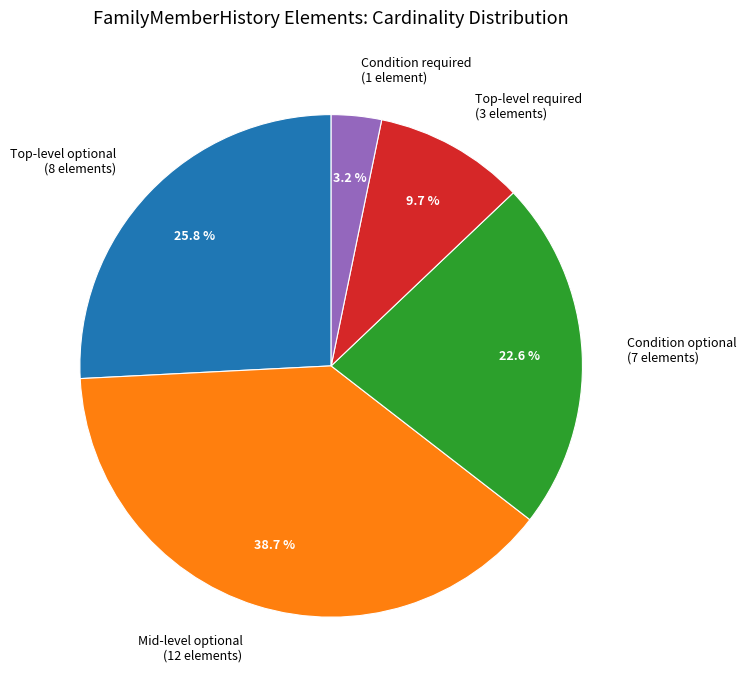

Which has a higher value, Condition optional (7 elements) or Condition required (1 element)?

Condition optional (7 elements)